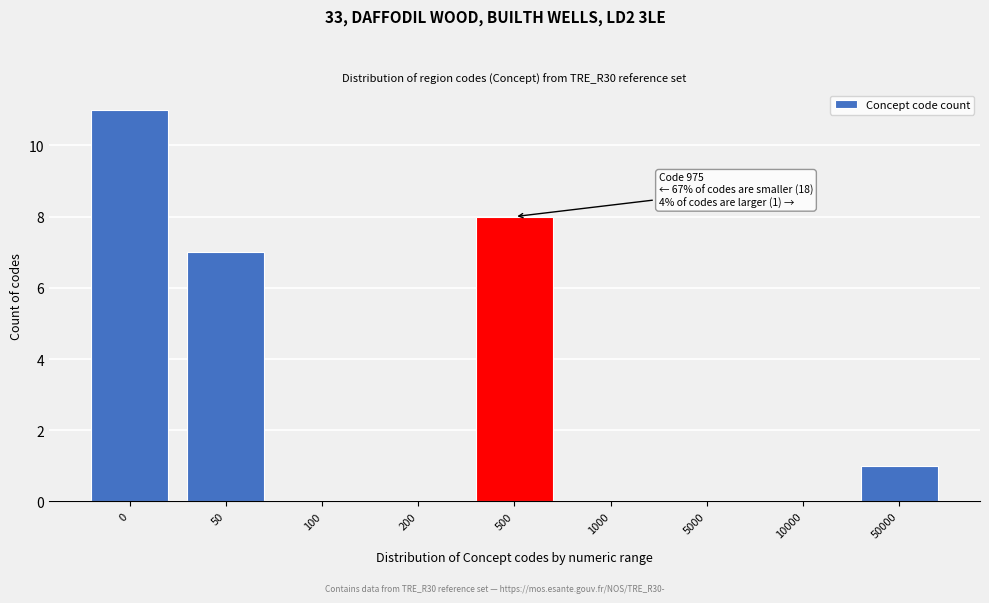

Reading right to left, list all the values displayed in this chart.

50000=1	10000=0	5000=0	1000=0	500=8	200=0	100=0	50=7	0=11